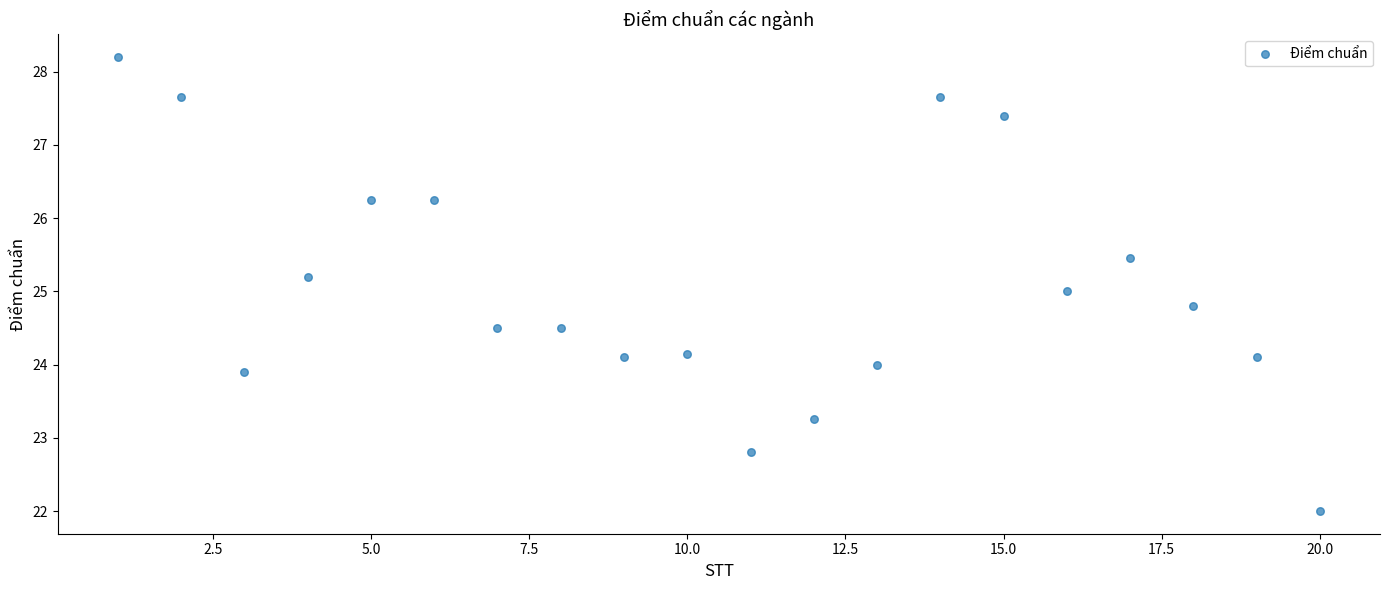

What is the range of X values (max minus min)?

19.0